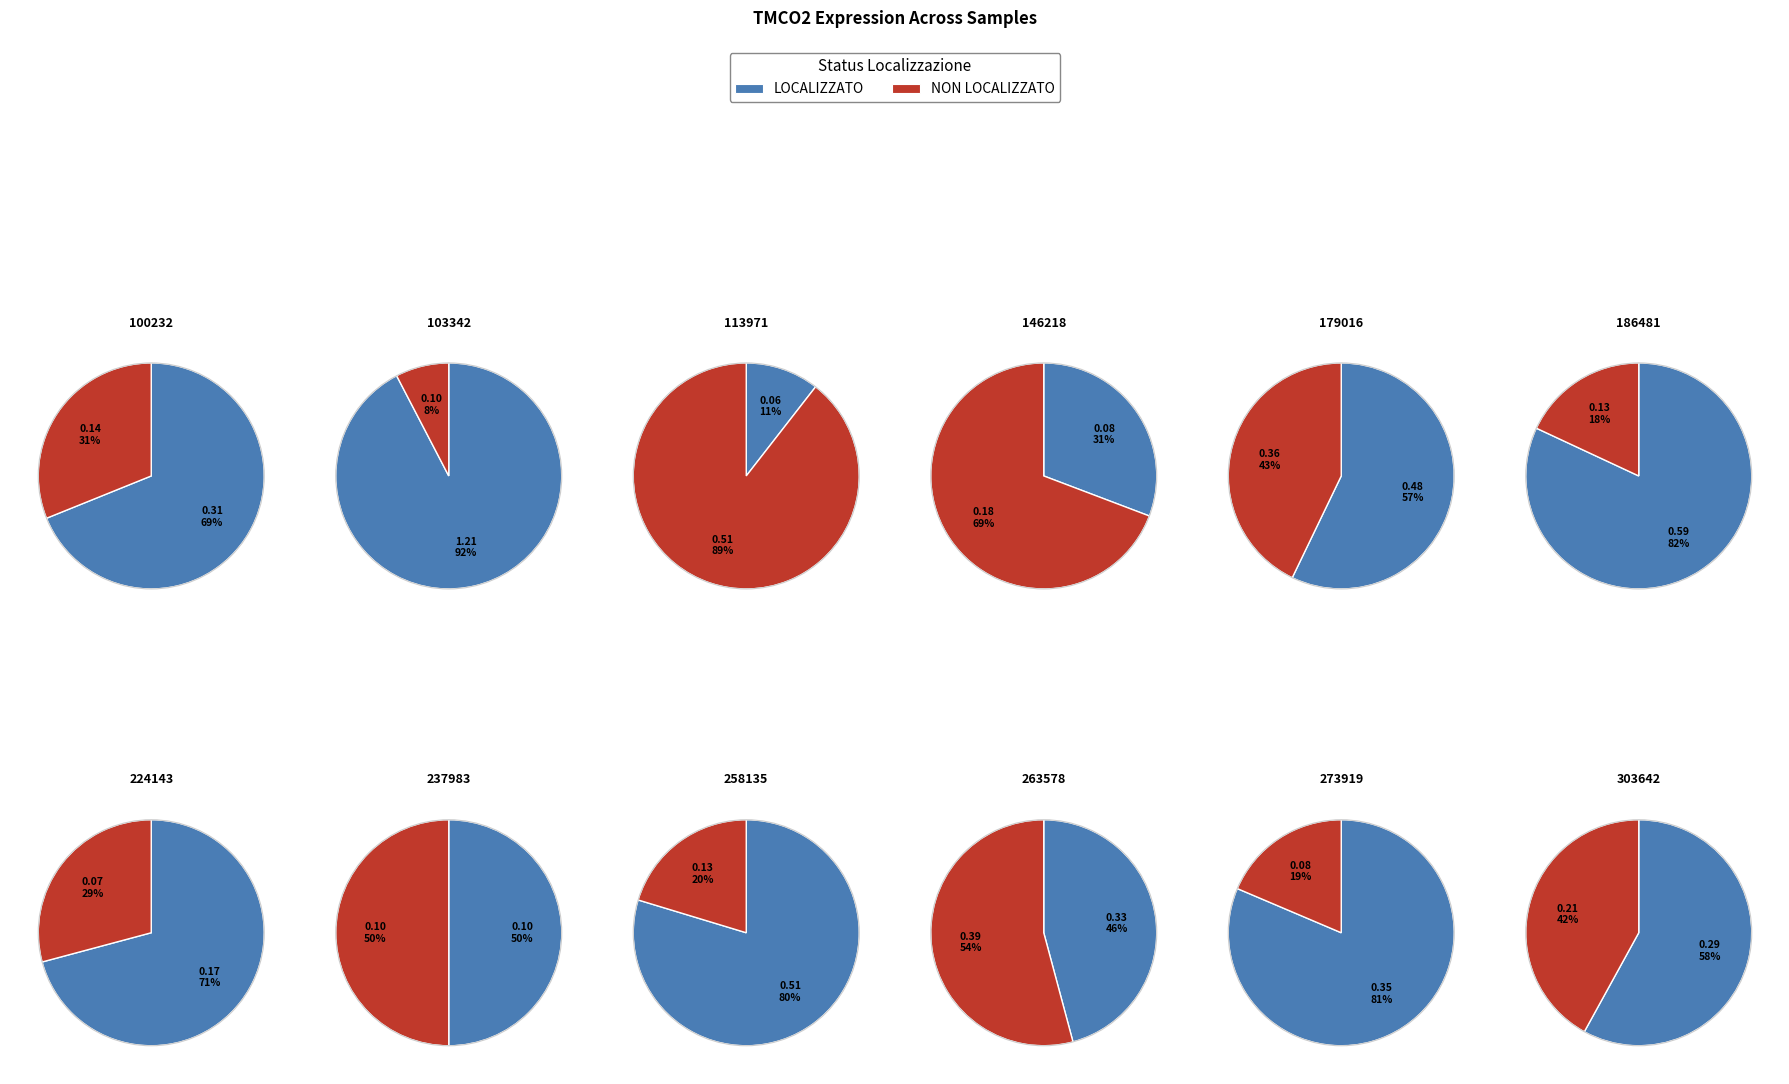

To the nearest percent, what portion does 263578 represent?

7%